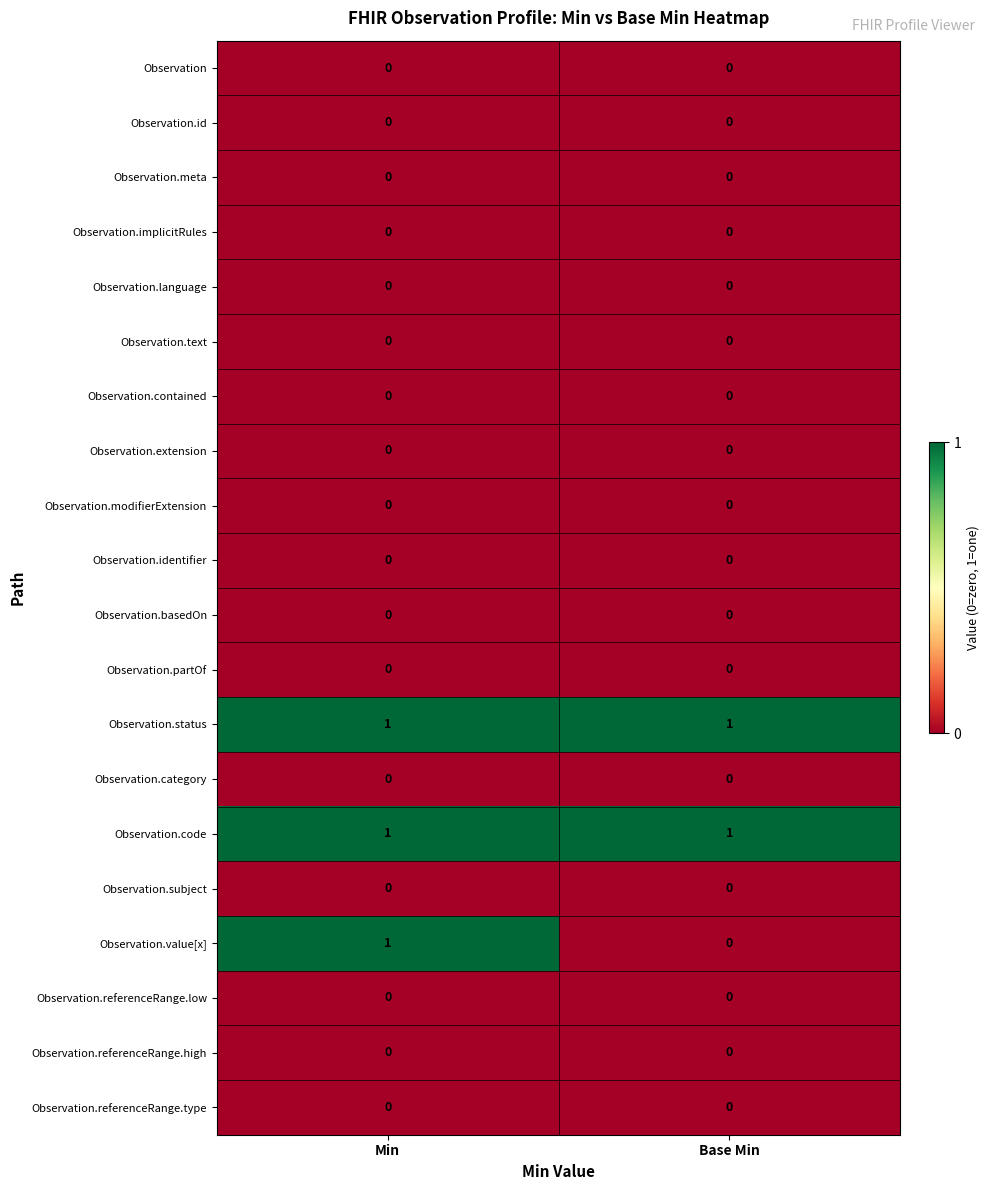

The value of Observation.identifier at Min is 0. True or false?

True